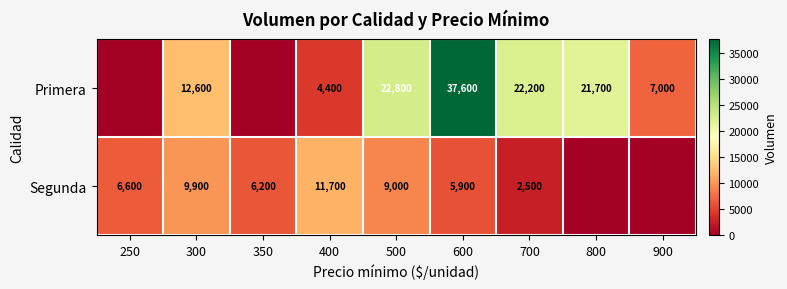

Is it true that Primera equals 50869 at 600?

False